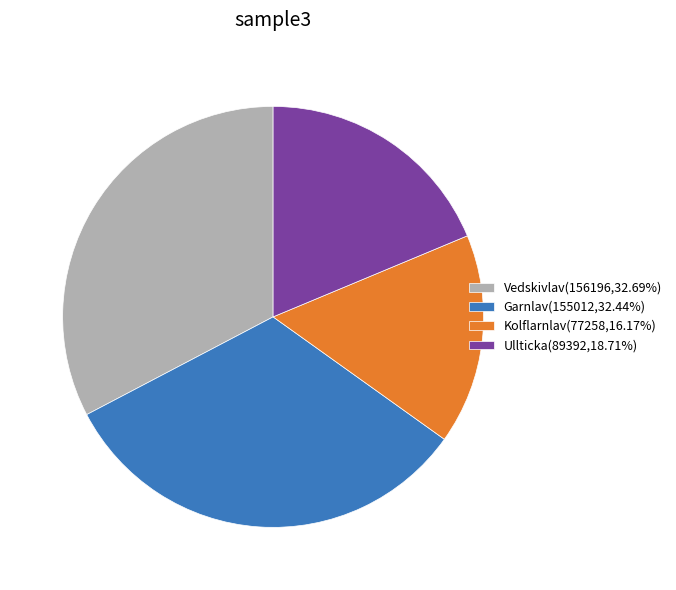

Count the number of slices in the pie.

4